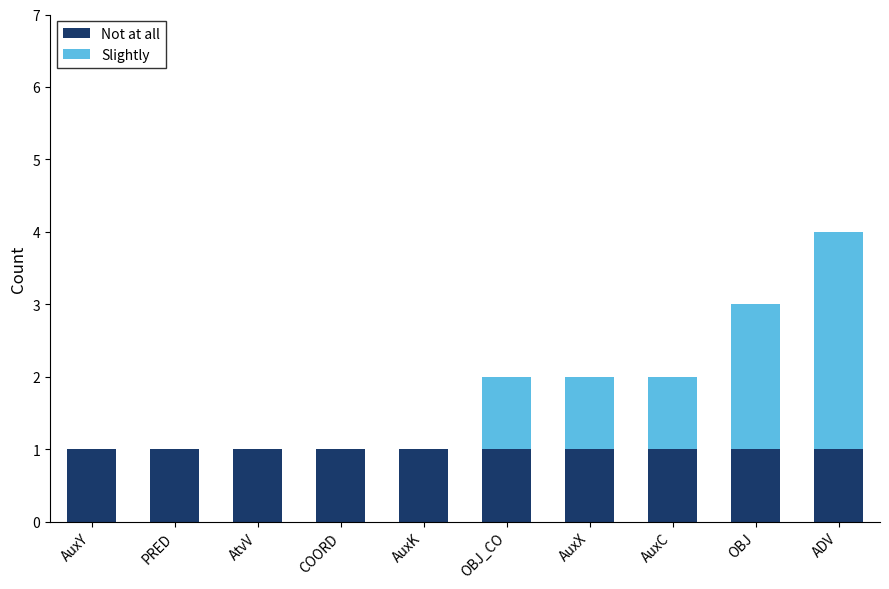

What is the total value across all series at ADV?

4